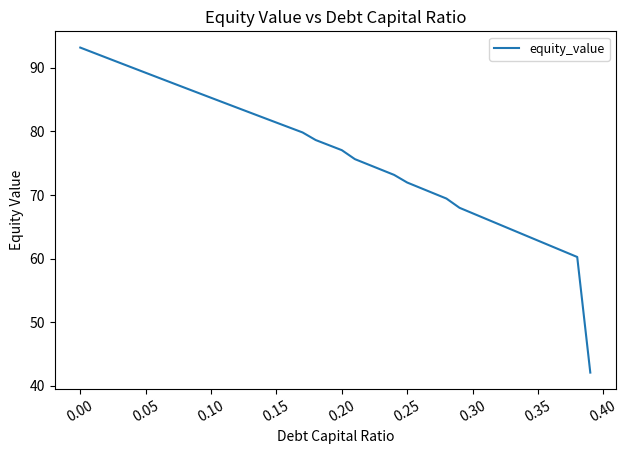

What is the difference between the maximum and minimum values?

51.1